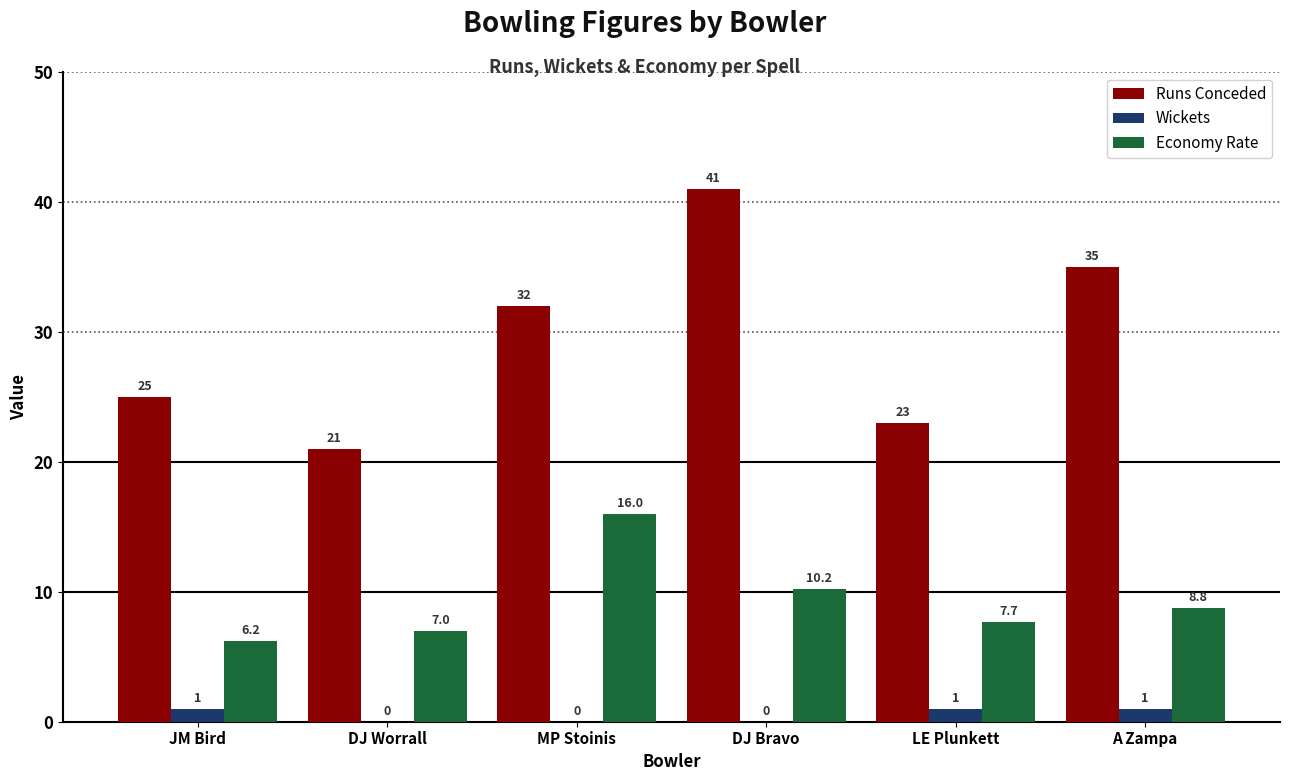

Between DJ Worrall and MP Stoinis, which series saw the biggest shift?

Runs Conceded